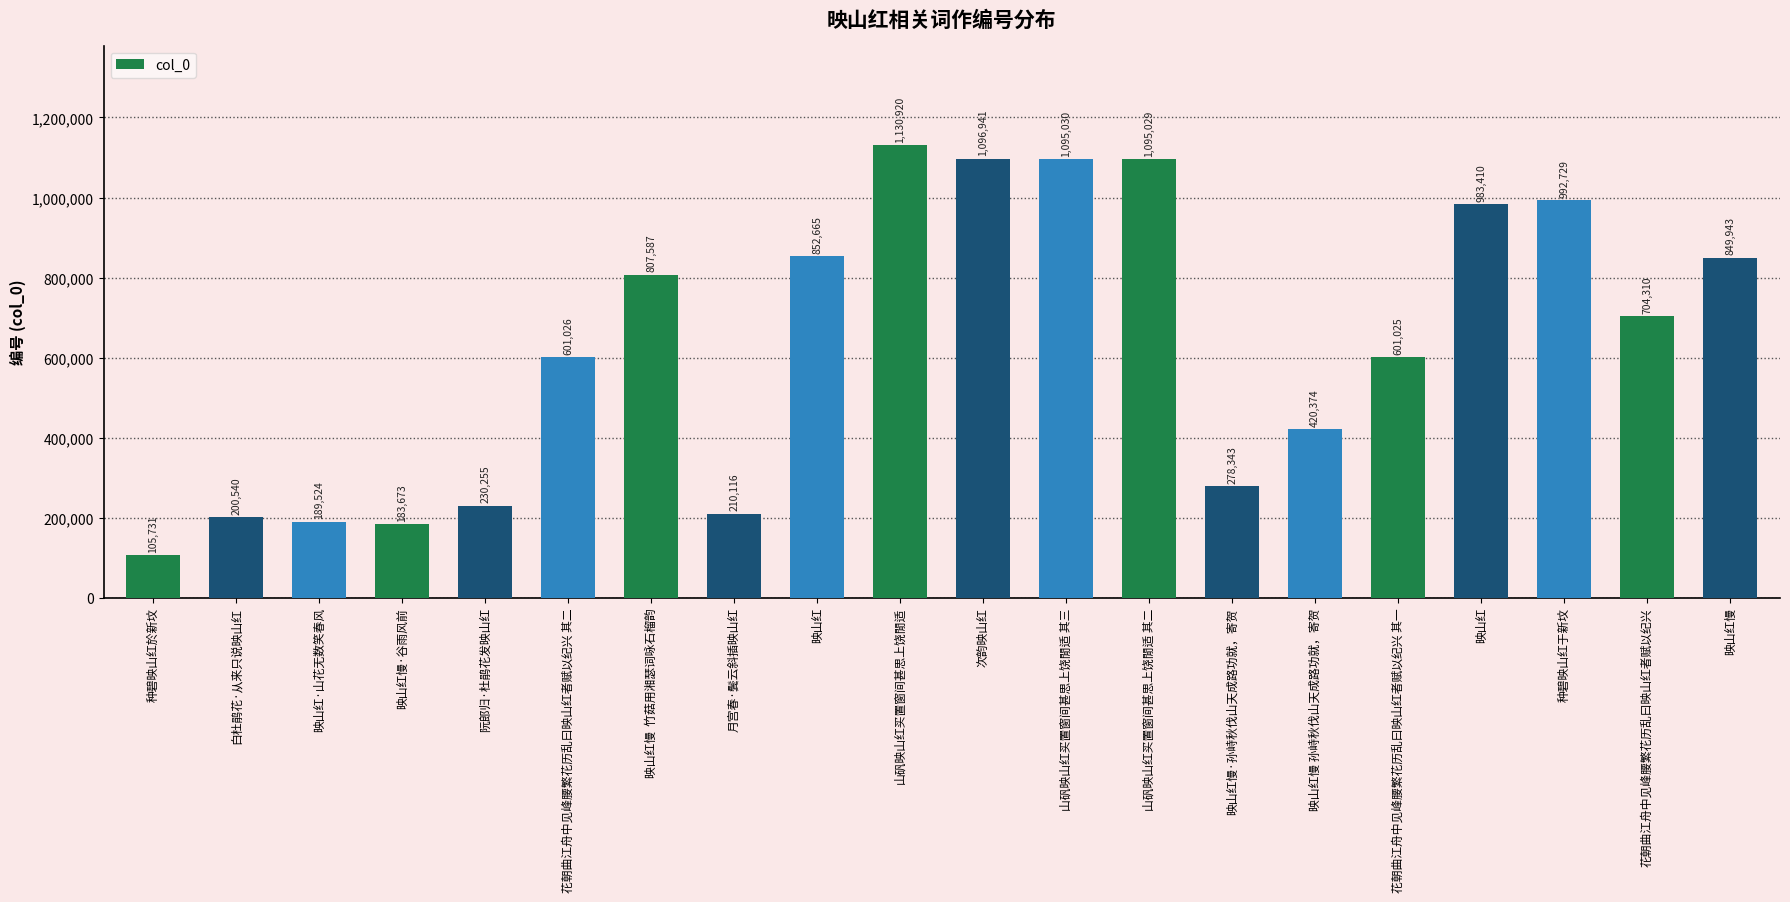

How many bars are there in total?

20